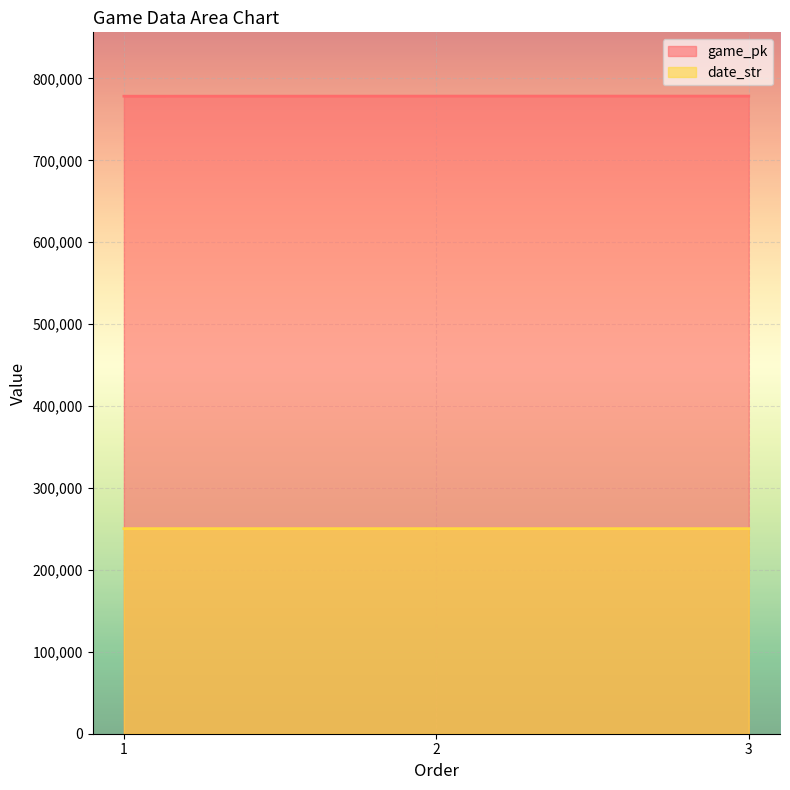

Which series changed the most between 1 and 2?

game_pk